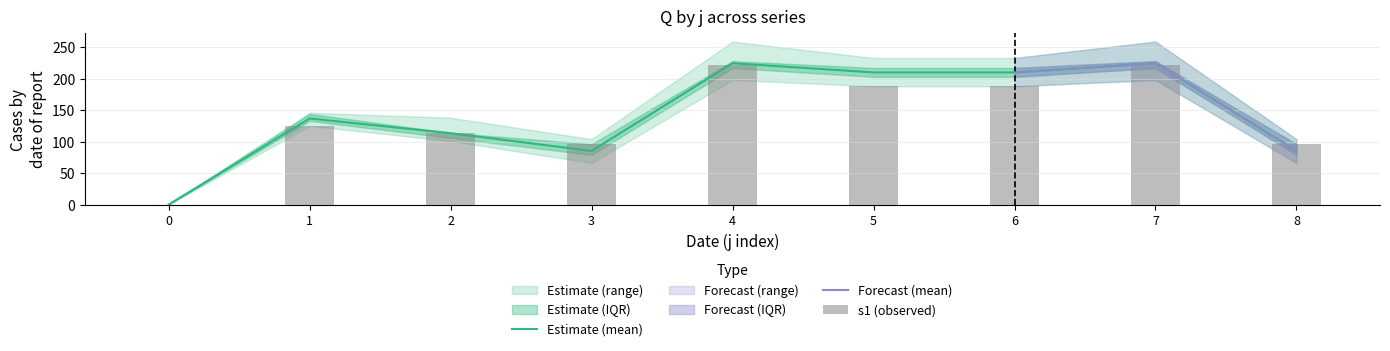

The value of Estimate (mean) at 1 is 39.3. True or false?

False